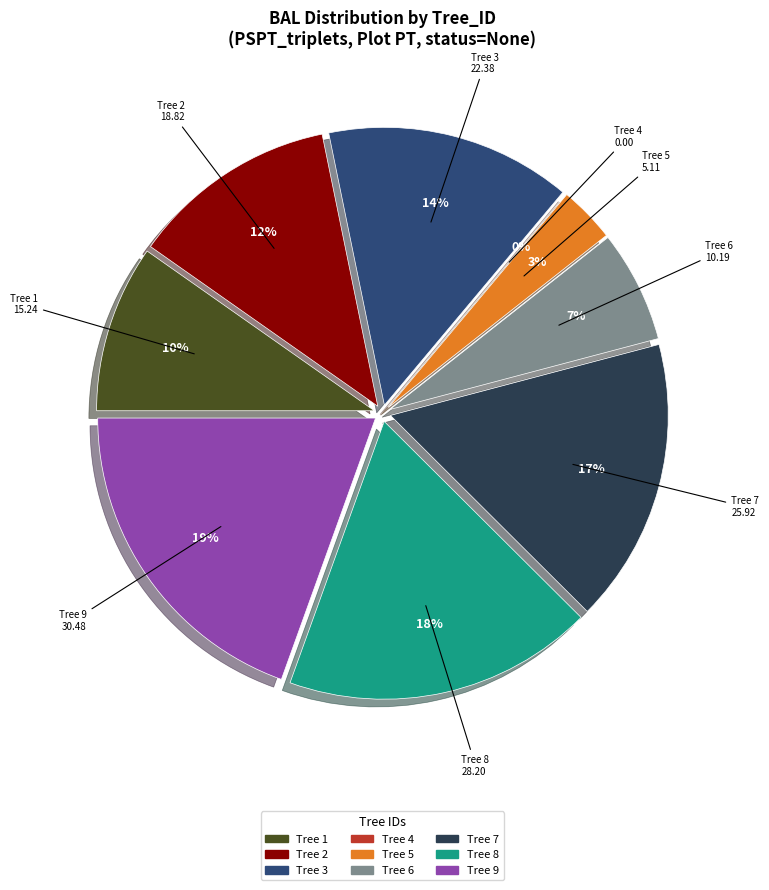

Is there a majority slice in this chart?

No